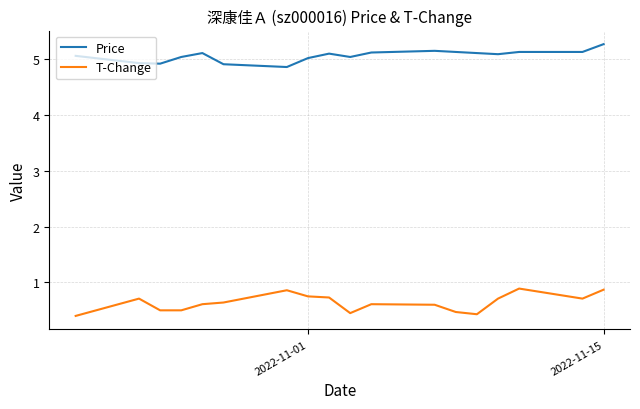

Which series has the largest total across all categories?

Price